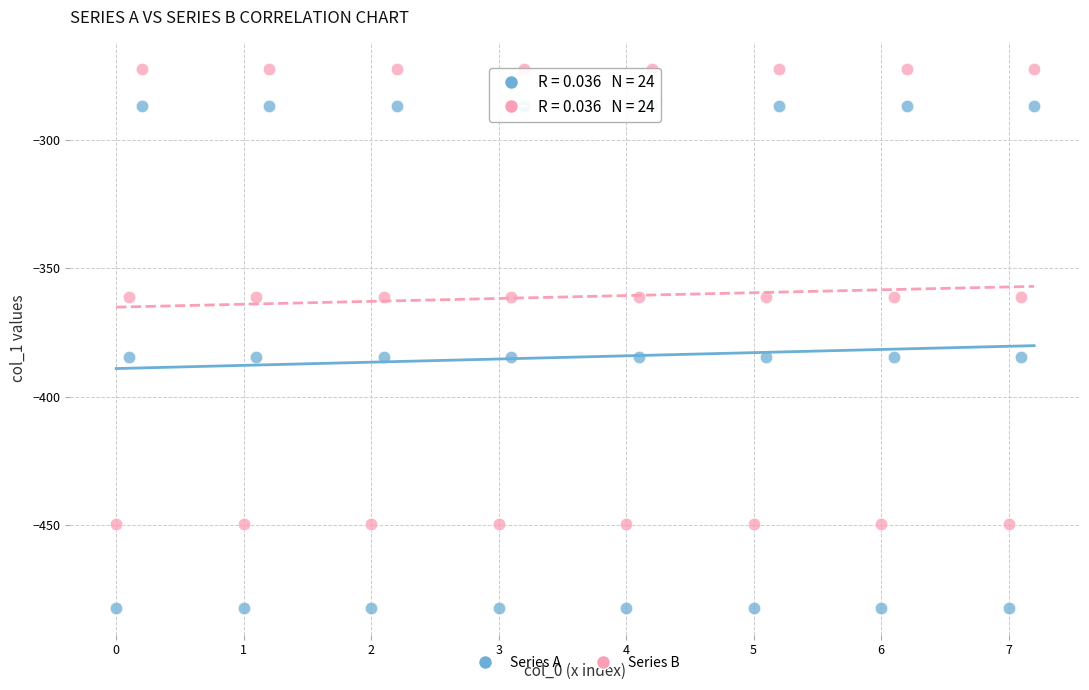

Which series reaches the minimum Y coordinate?

Series A